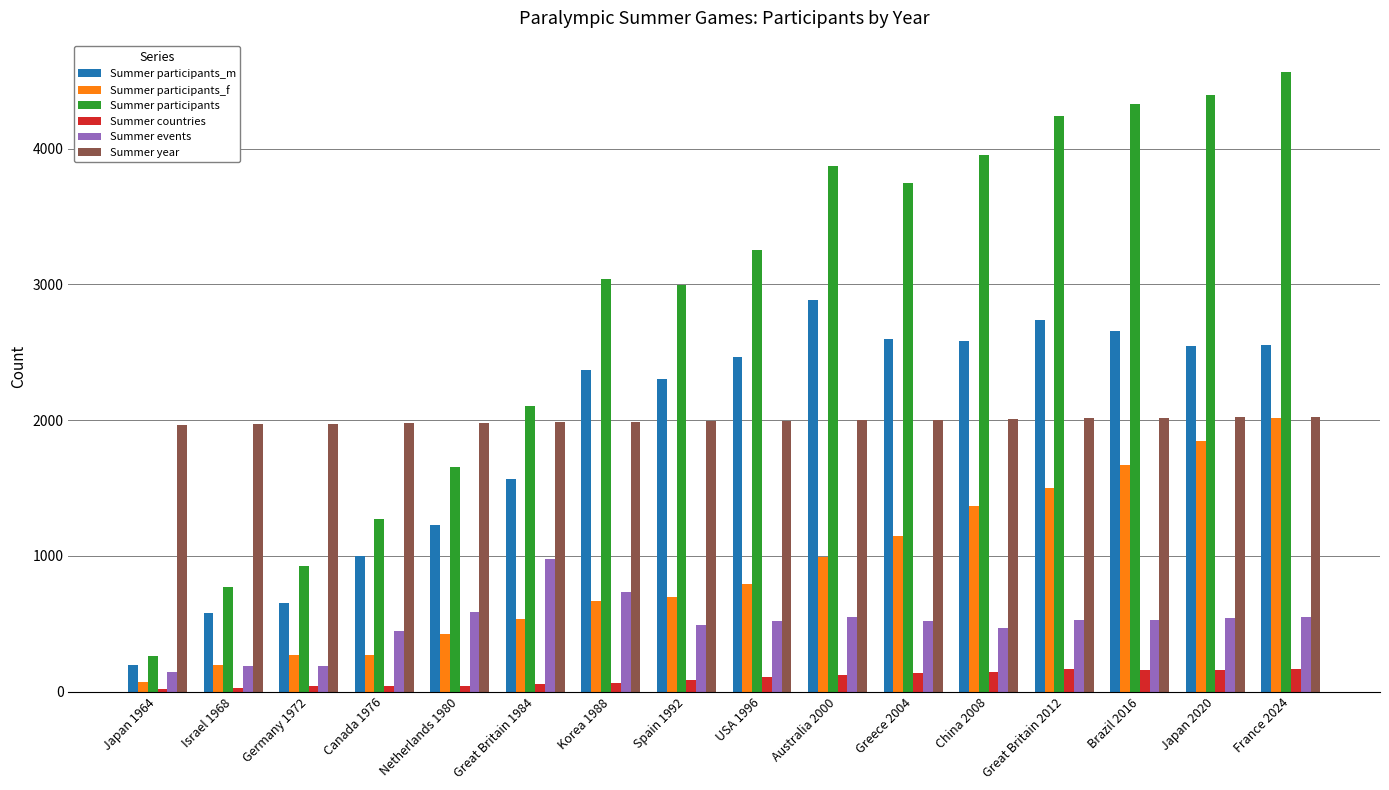

Which series changed the most between Netherlands 1980 and Brazil 2016?

Summer participants